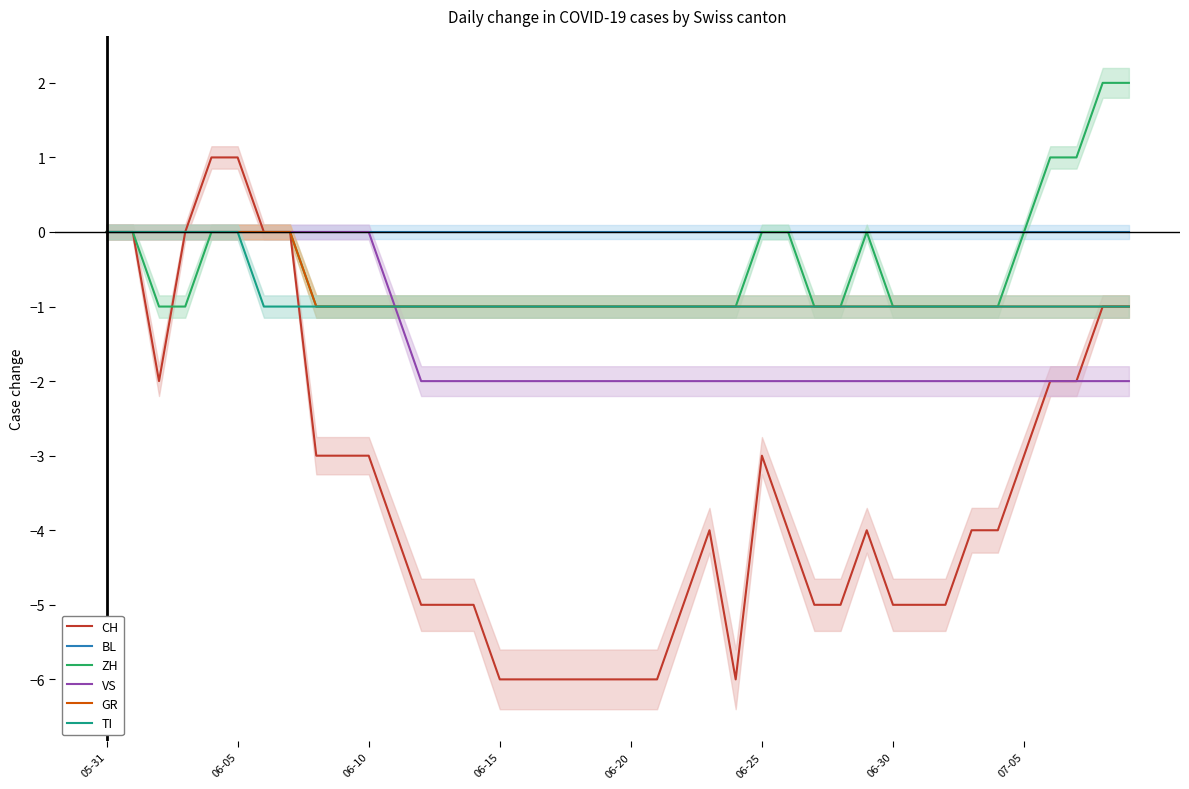

What is the label of the 15th point from the right?

06-25